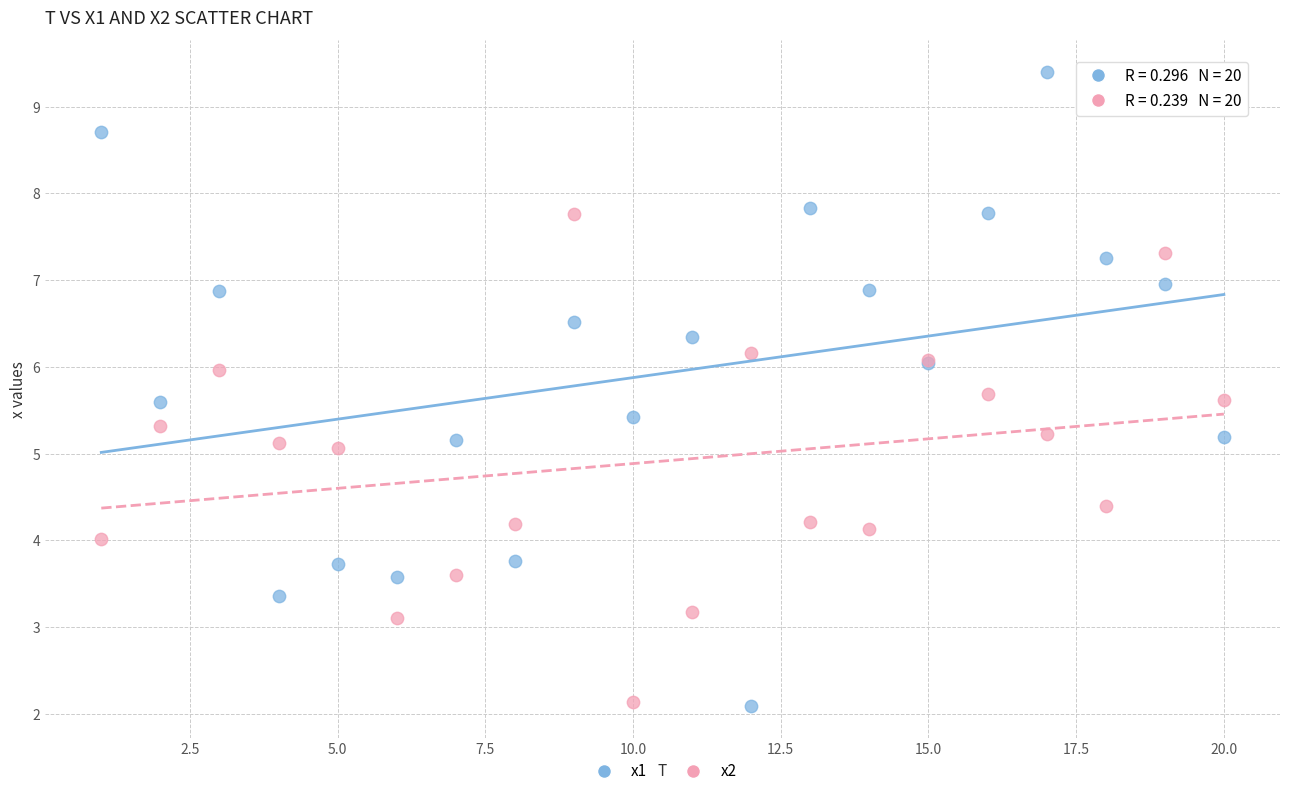

What is the X range (max minus min) for the scatter plot?

19.0